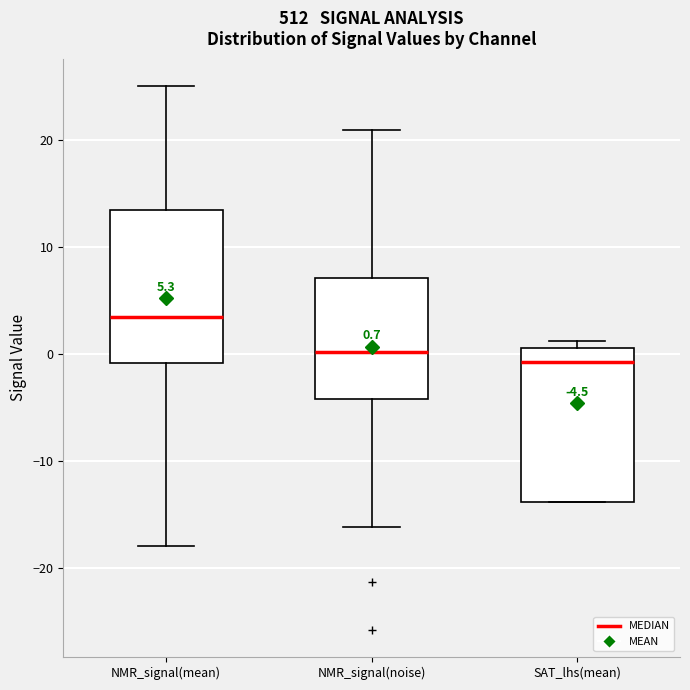

Which box has the highest median line?

NMR_signal(mean)